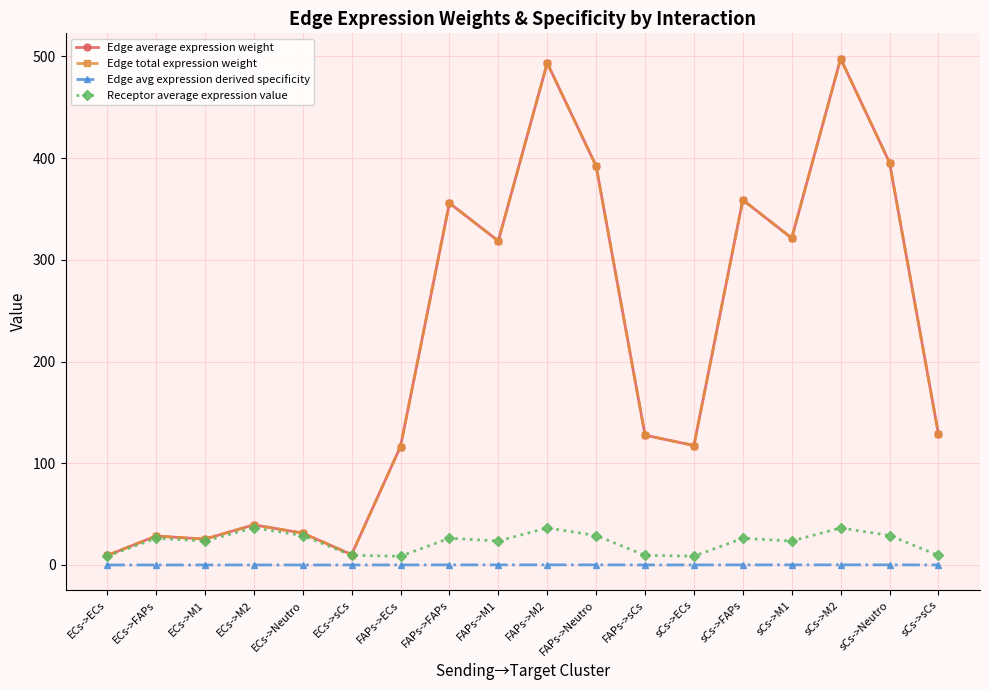

Does the chart have visible grid lines?

Yes